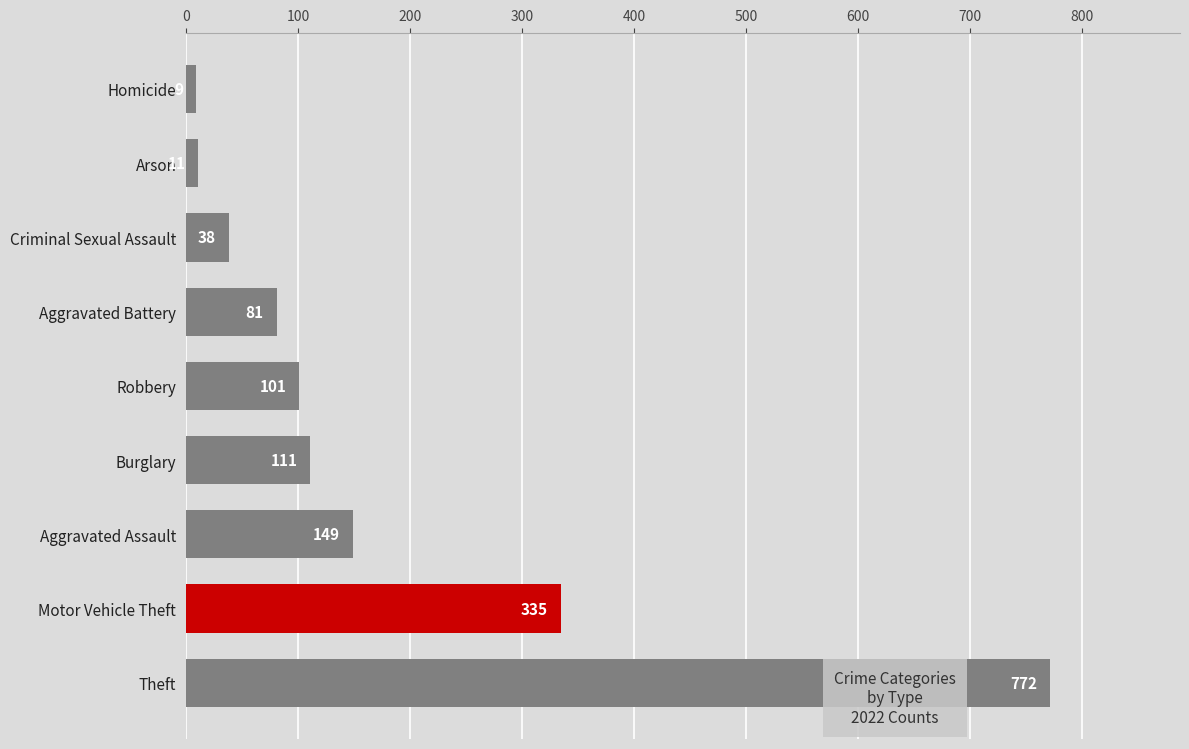

What is the smallest value displayed?

9